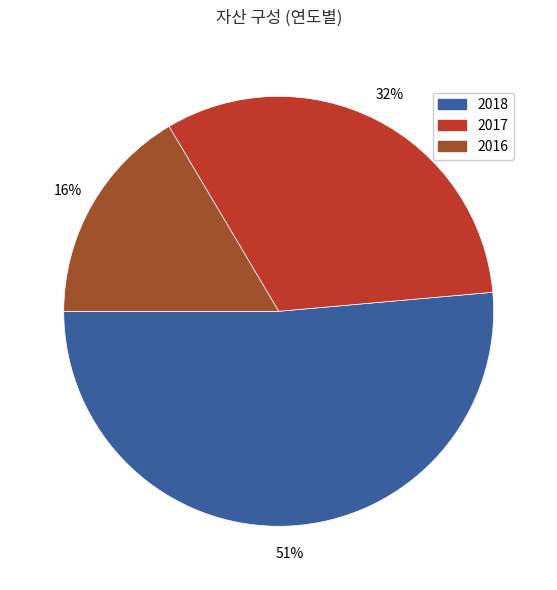

Does 2018 account for over 50% of the chart?

Yes